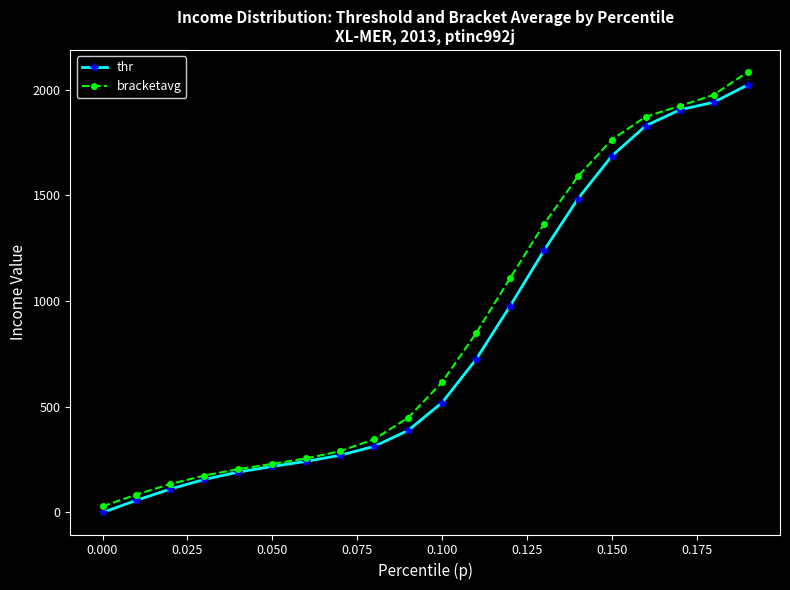

What is the value of the bracketavg point at the 19th from the left?

1975.1